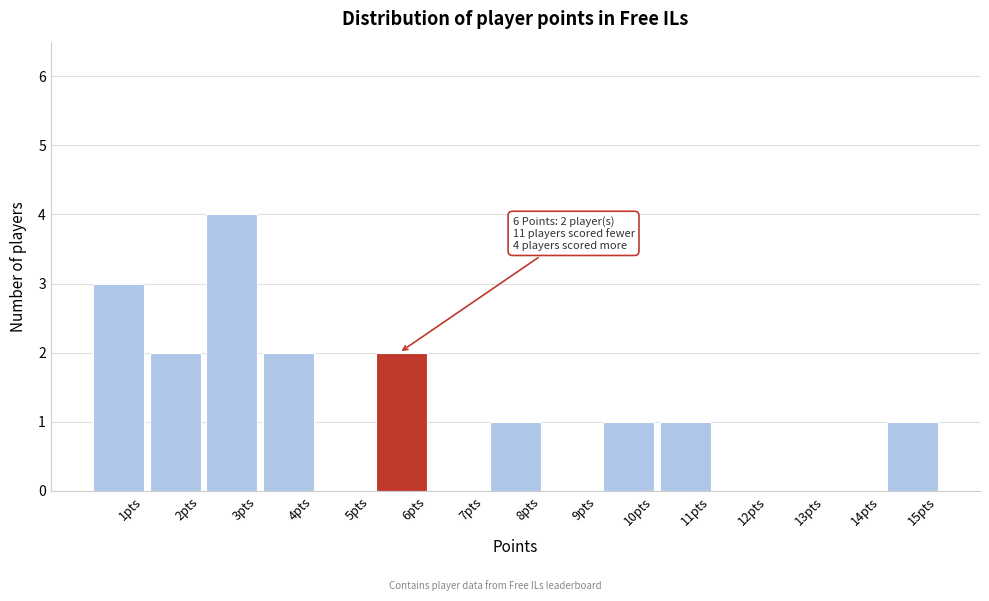

Reading left to right, transcribe all the data shown in this chart.

1pts=3	2pts=2	3pts=4	4pts=2	5pts=0	6pts=2	7pts=0	8pts=1	9pts=0	10pts=1	11pts=1	12pts=0	13pts=0	14pts=0	15pts=1